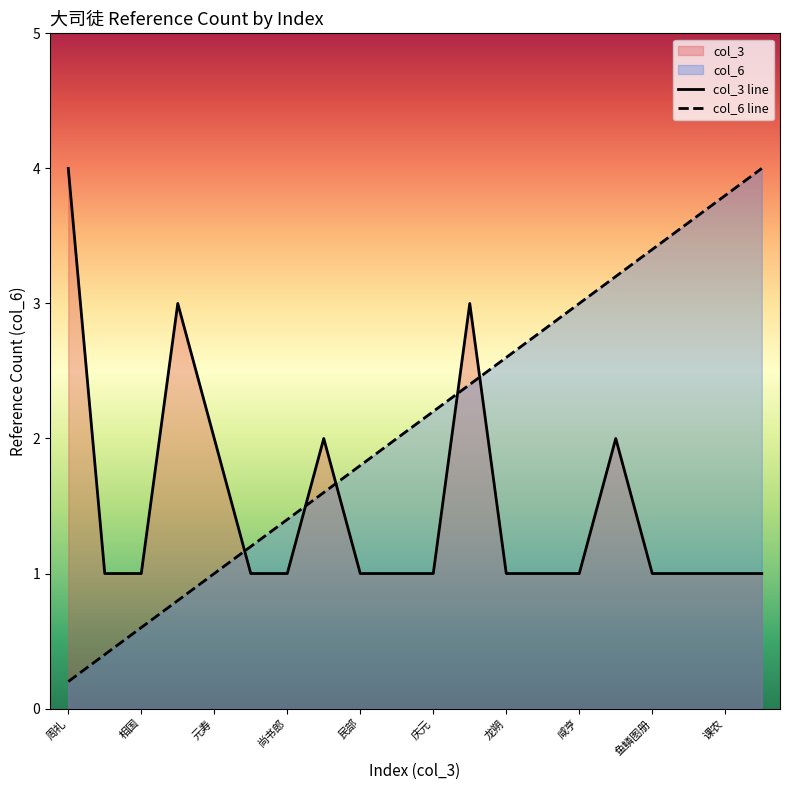

List the series in order of their overall mean, highest first.

col_6 line, col_3 line